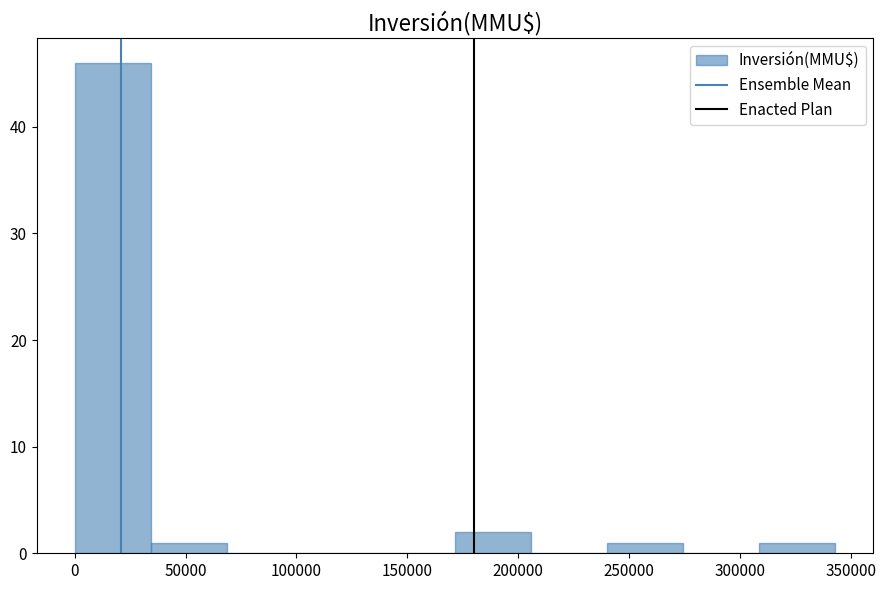

Reading left to right, list every bar in this chart as the range it spans on the x-axis followed by its height. Neither the bar edges nor the heights are printed on the chart, so give them approximately, as read against the axes.

0 to 35000: 46
35000 to 70000: 1
70000 to 105000: 0
105000 to 135000: 0
135000 to 170000: 0
170000 to 205000: 2
205000 to 240000: 0
240000 to 275000: 1
275000 to 310000: 0
310000 to 345000: 1